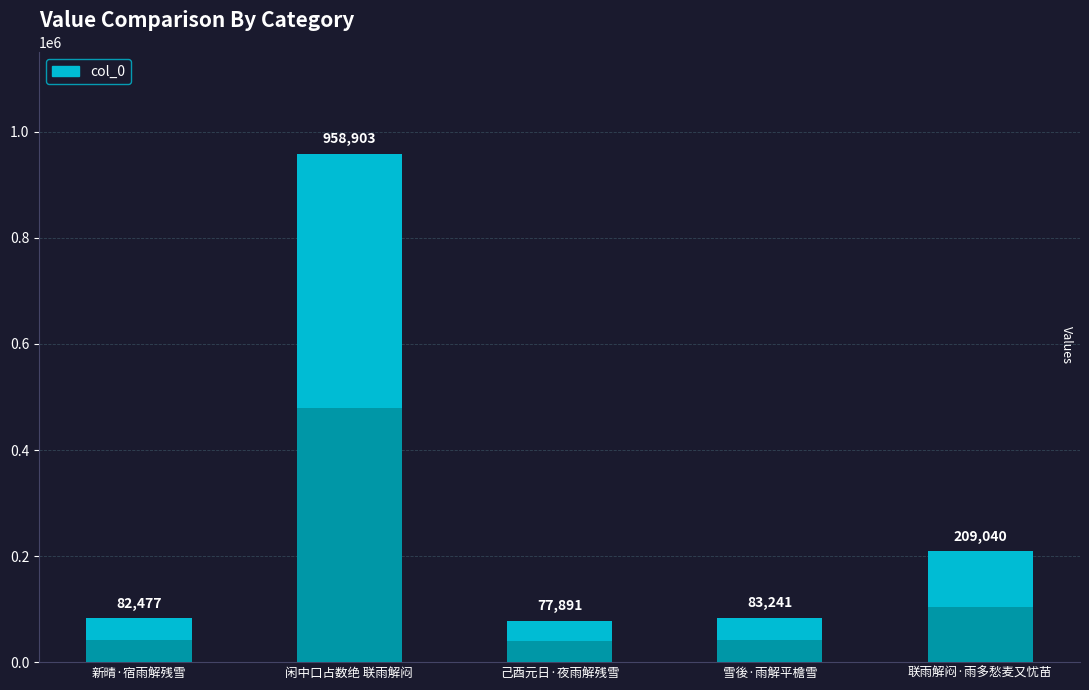

Reading left to right, transcribe all the data shown in this chart.

新晴·宿雨解残雪=82477	闲中口占数绝 联雨解闷=958903	己酉元日·夜雨解残雪=77891	雪後·雨解平檐雪=83241	联雨解闷·雨多愁麦又忧苗=209040